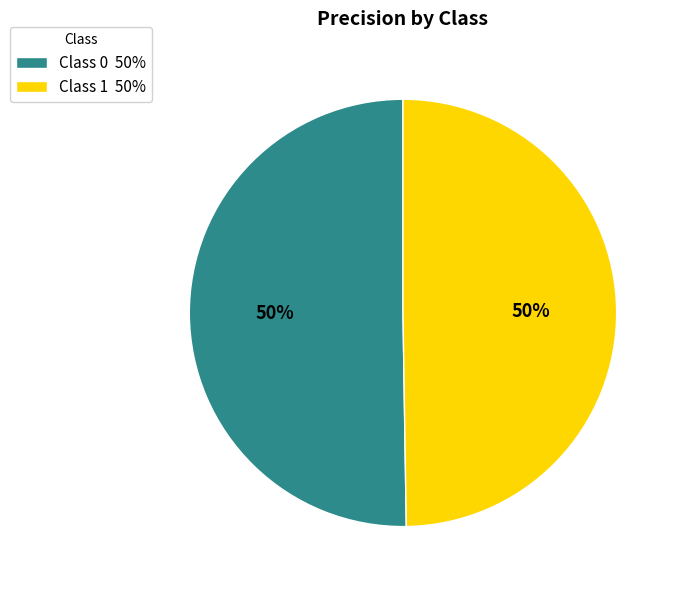

What percentage is the Class 1 50% slice, to the nearest percent?

50%